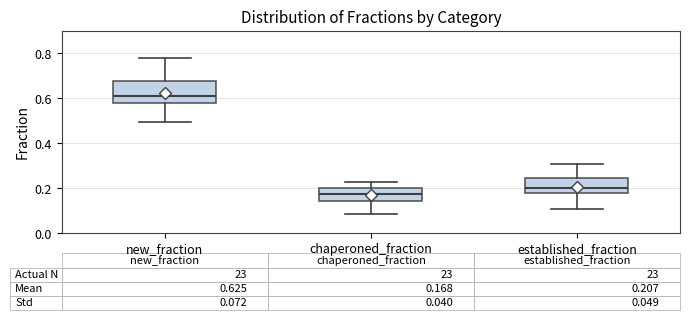

Which box is the tallest, from its lower edge to its upper edge?

new_fraction